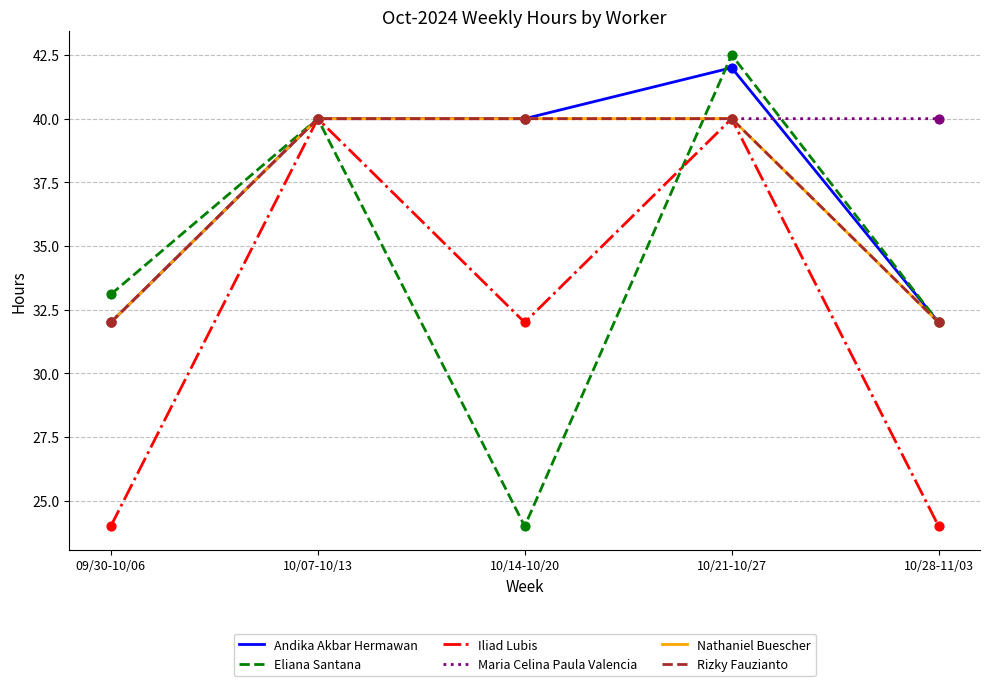

Does the chart have visible grid lines?

Yes